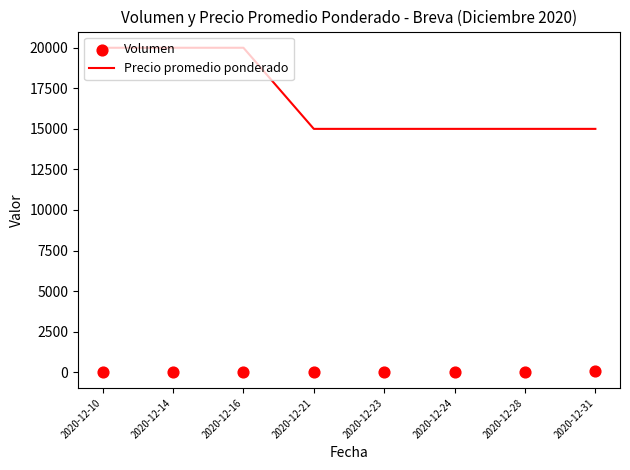

Which series has the largest total across all categories?

Precio promedio ponderado